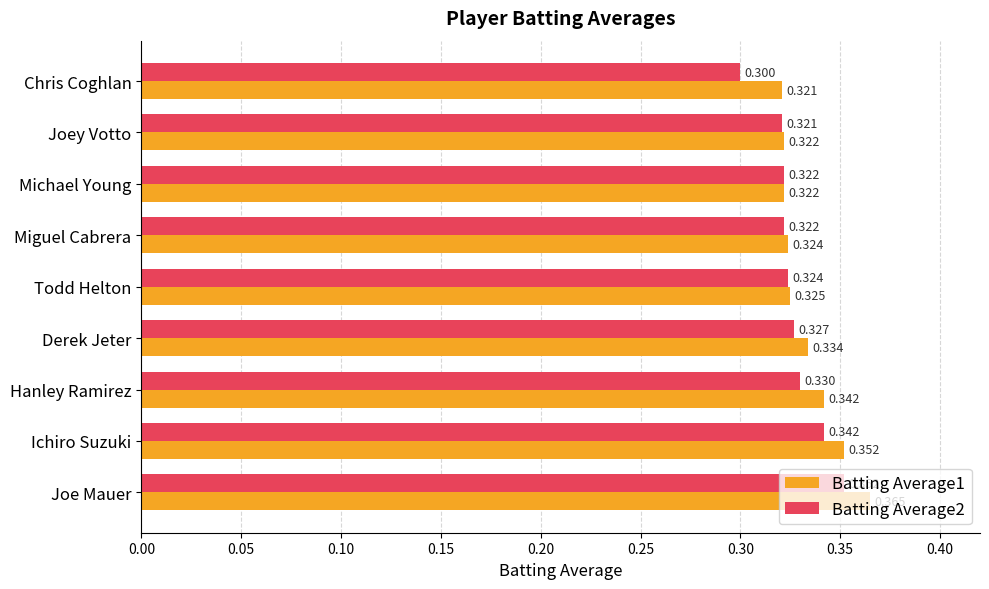

Is the value of Batting Average1 at Joey Votto greater than the value of Batting Average2 at Ichiro Suzuki?

No